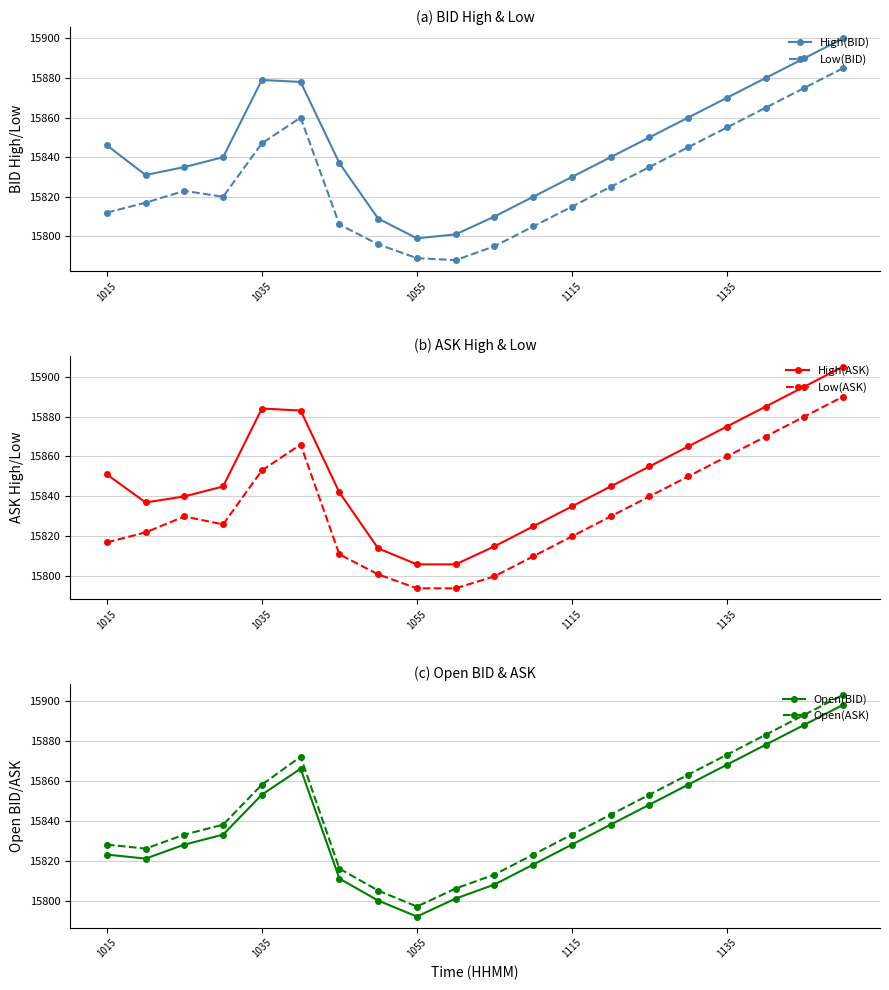

Does the chart display data point markers on the line(s)?

Yes